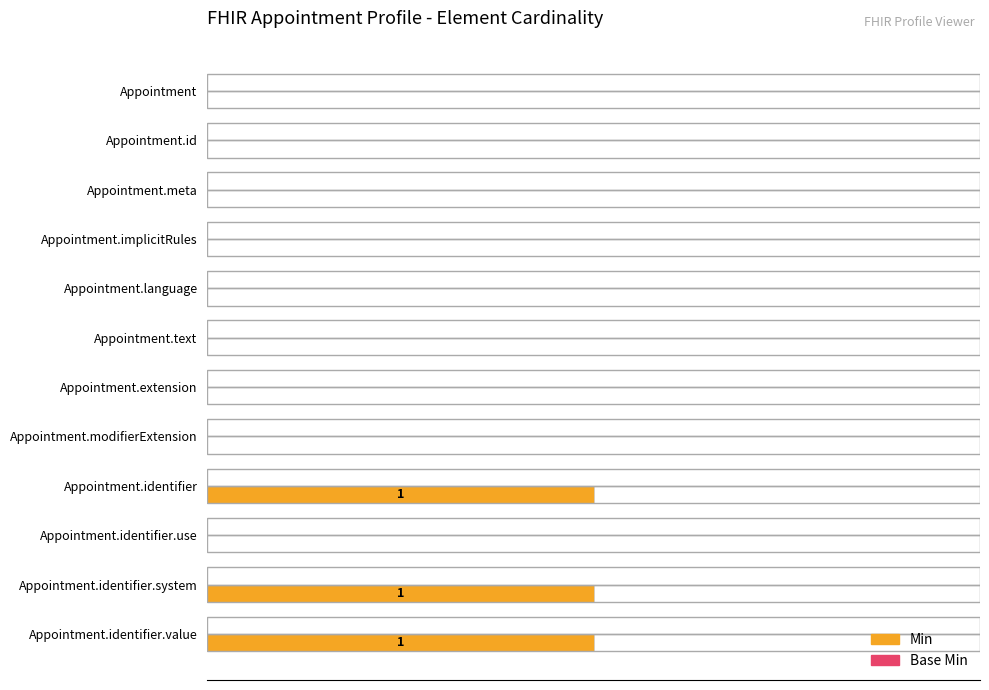

Are the bars horizontal?

Yes